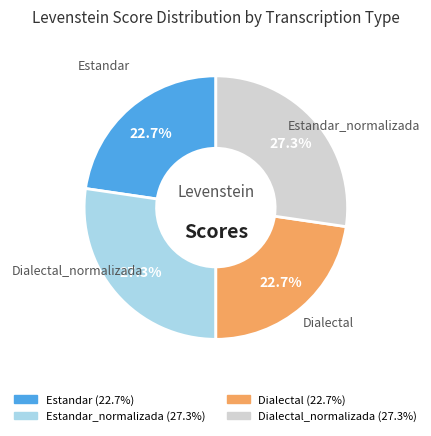

Is there any slice that represents more than half of the pie?

No